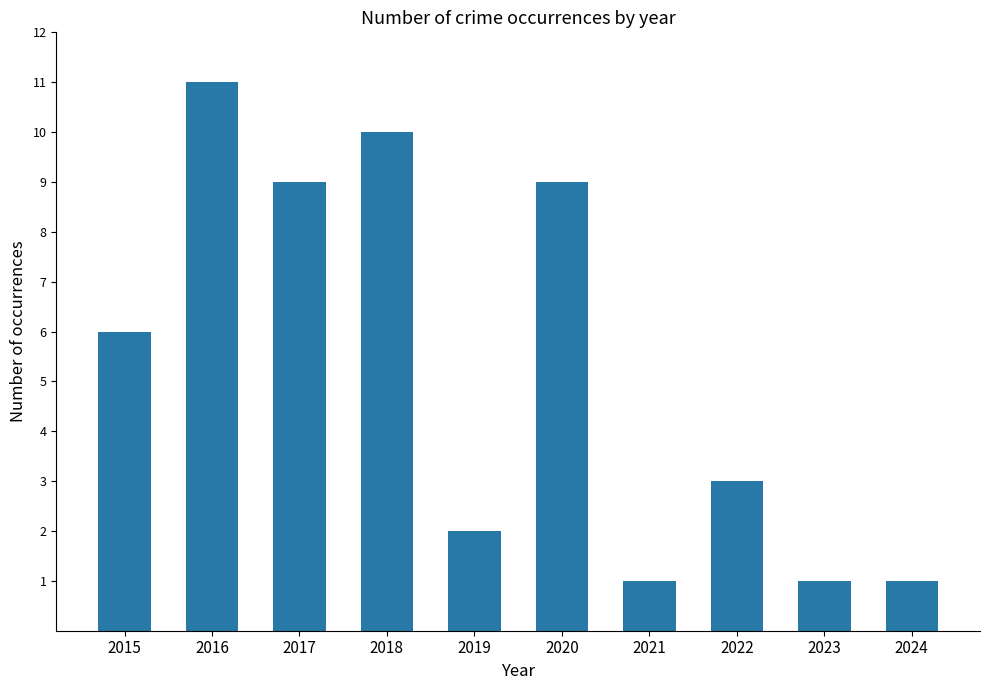

Is it true that the value at 2022 is 3?

True